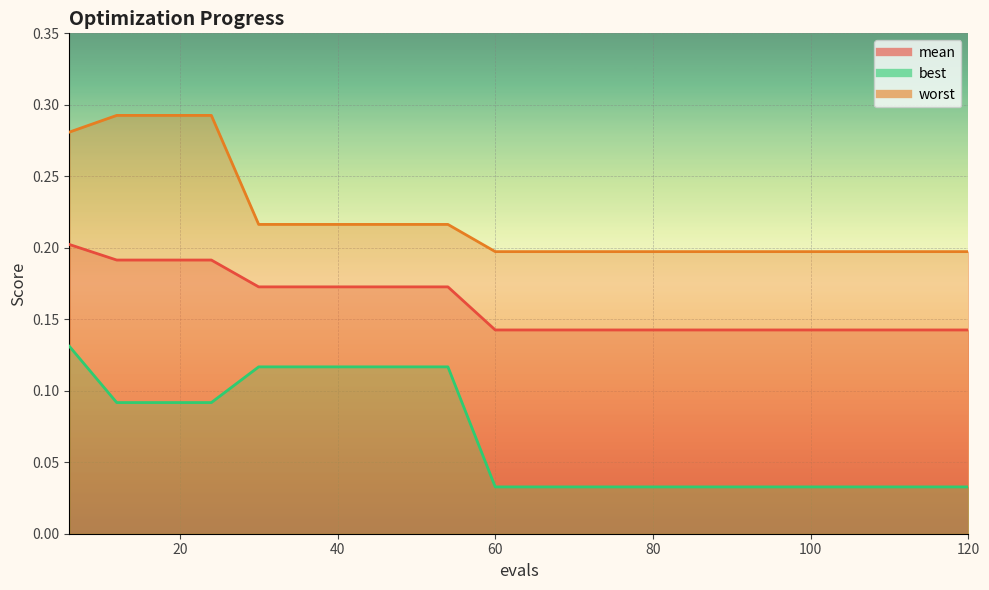

What is the value of the mean point at the 19th from the left?

0.1